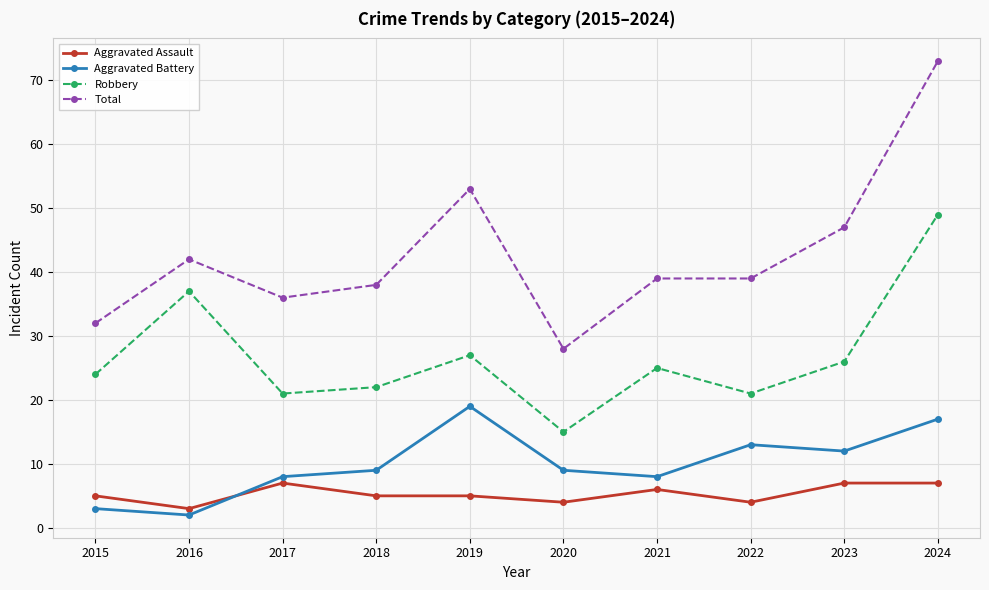

The Aggravated Battery series shows 22 at 2022. True or false?

False